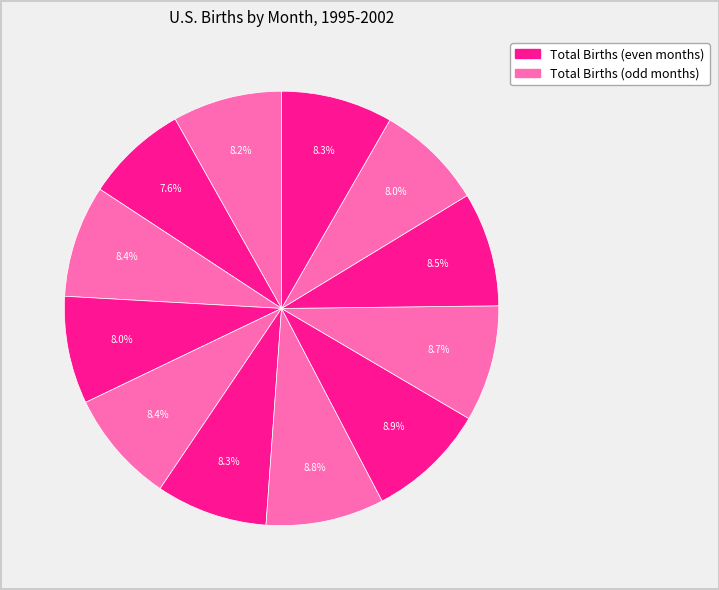

Which category has the biggest portion of the pie?

August